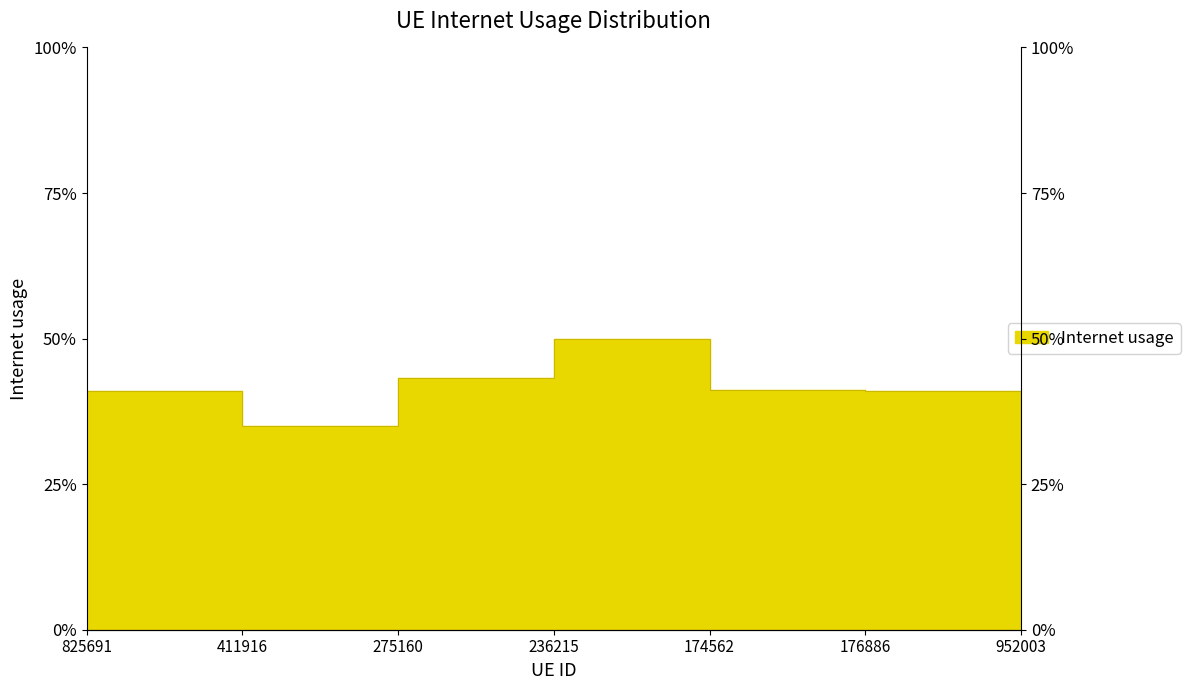

What is the maximum value shown in the chart?

0.5